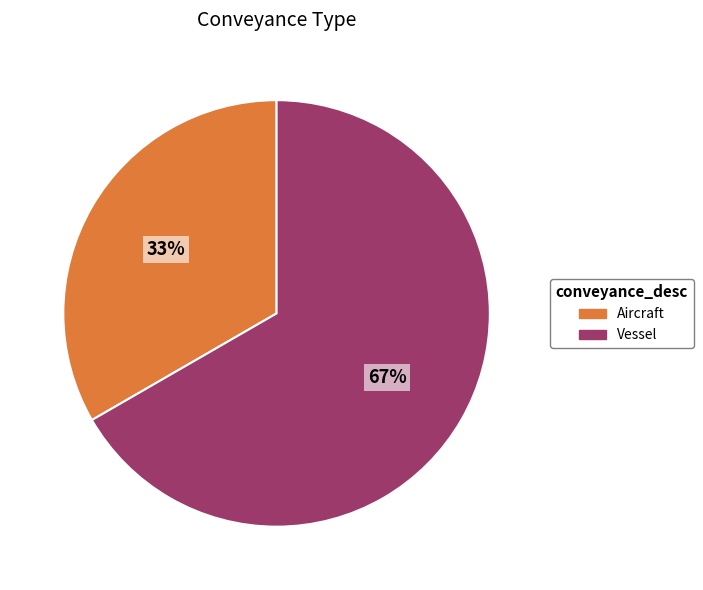

Is the sum of Aircraft and Vessel greater than half?

Yes